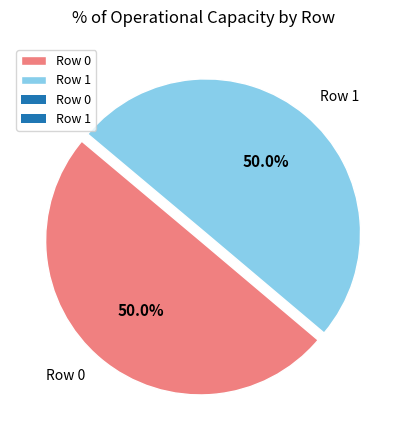

To the nearest percent, what portion does Row 0 represent?

50%